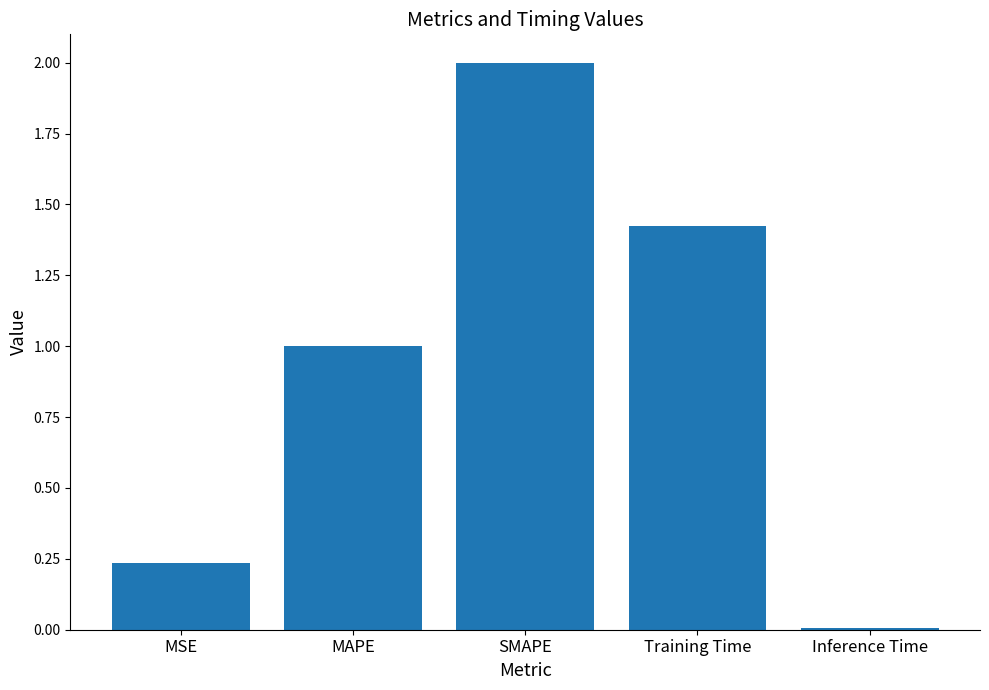

Rank the categories by value from highest to lowest.

SMAPE, Training Time, MAPE, MSE, Inference Time